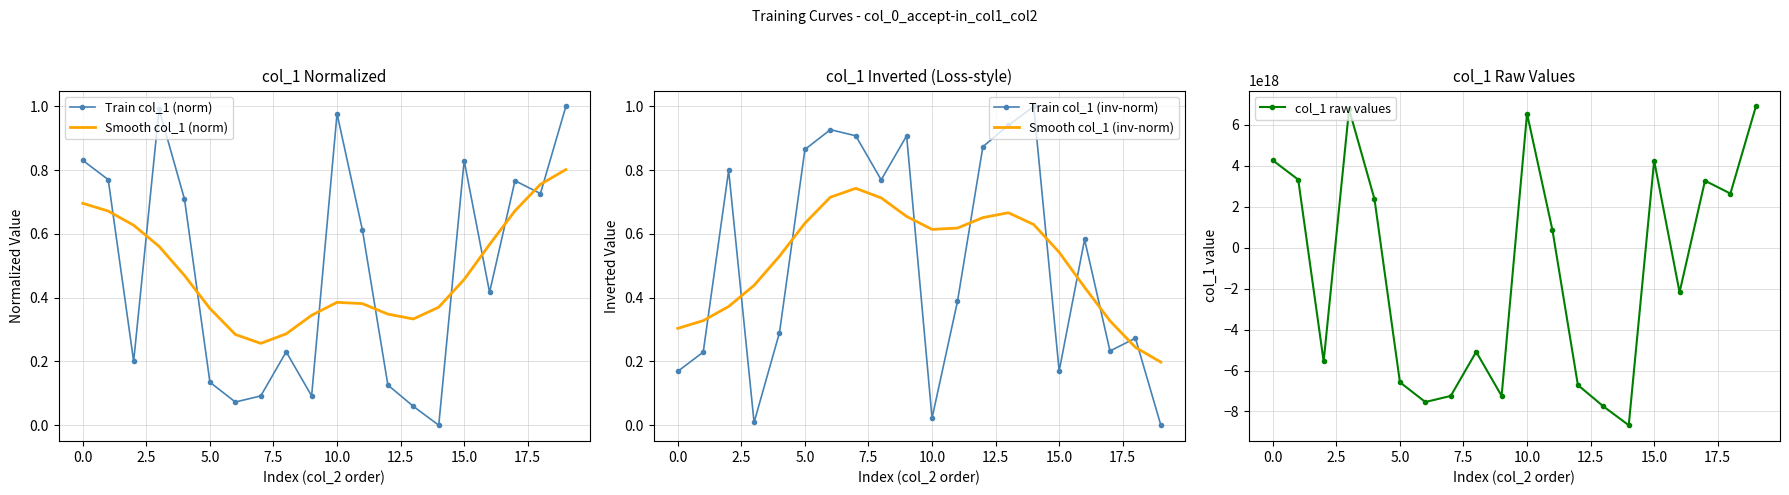

What is the label of the 14th point from the left?

13